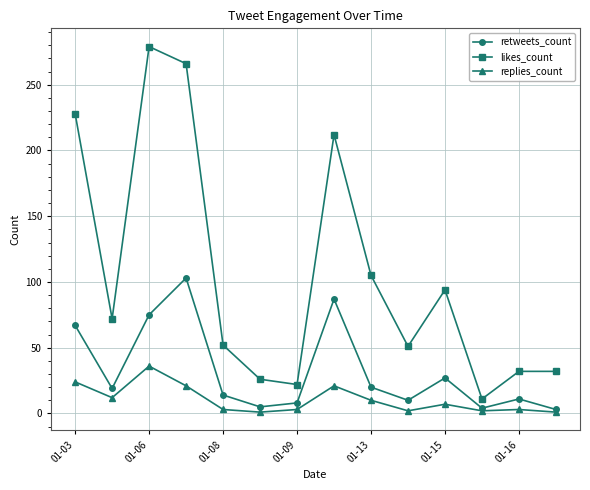

List the series in order of their peak value, highest first.

likes_count, retweets_count, replies_count